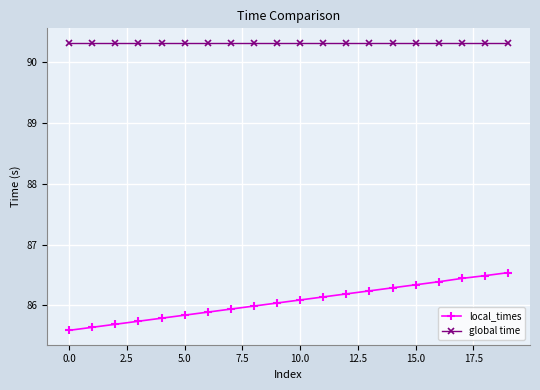

Which series has the largest total across all categories?

global time